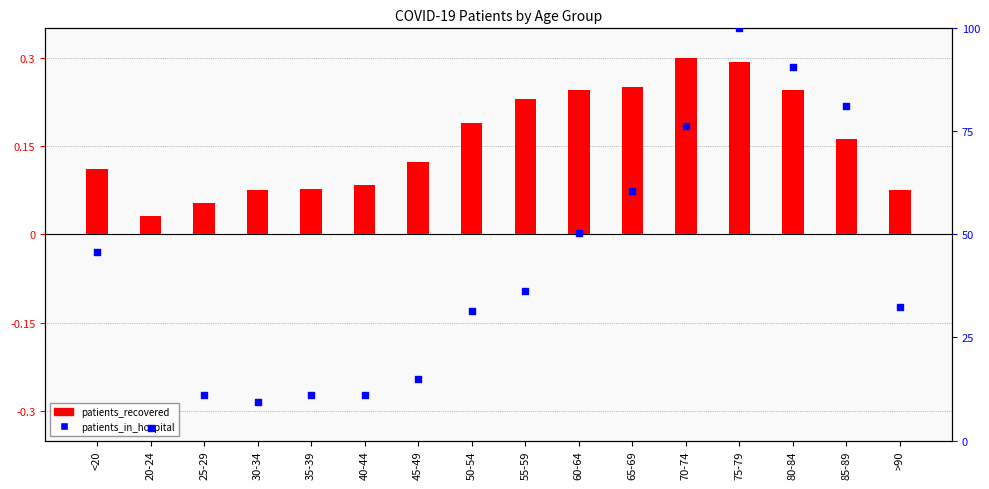

Which series contains the lowest Y value?

patients_recovered